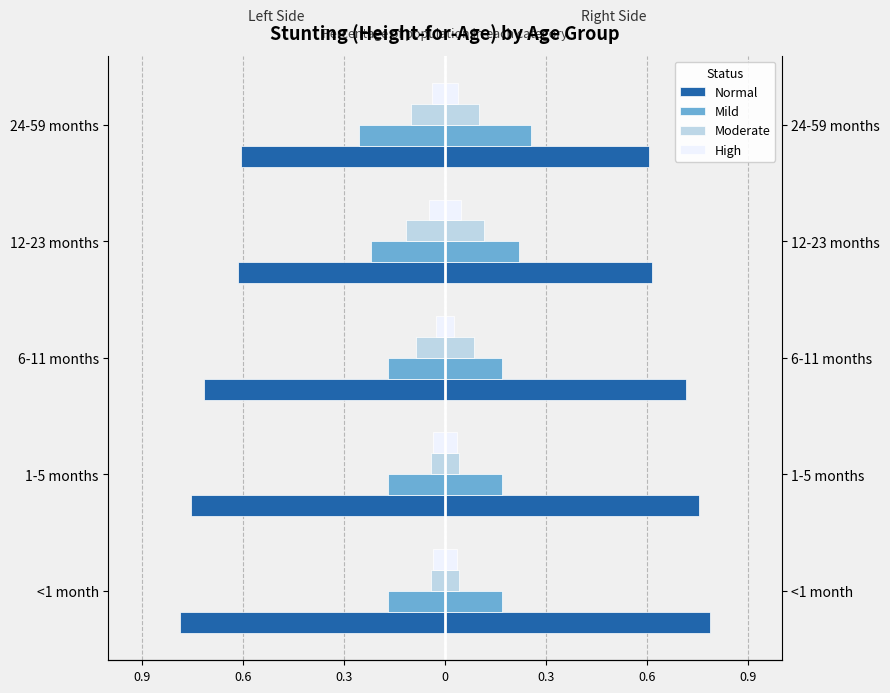

At 24-59 months, list the series in order from smallest to largest.

Normal, Mild, Moderate, High